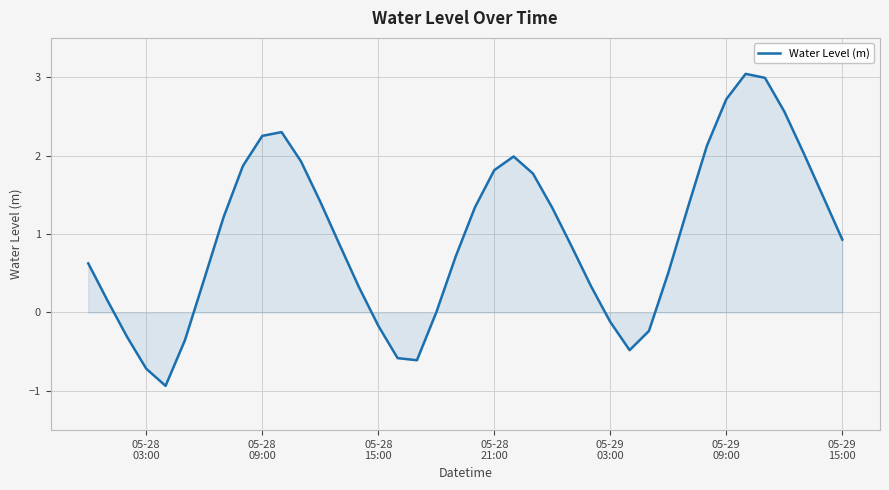

What is the greatest value displayed?

3.0